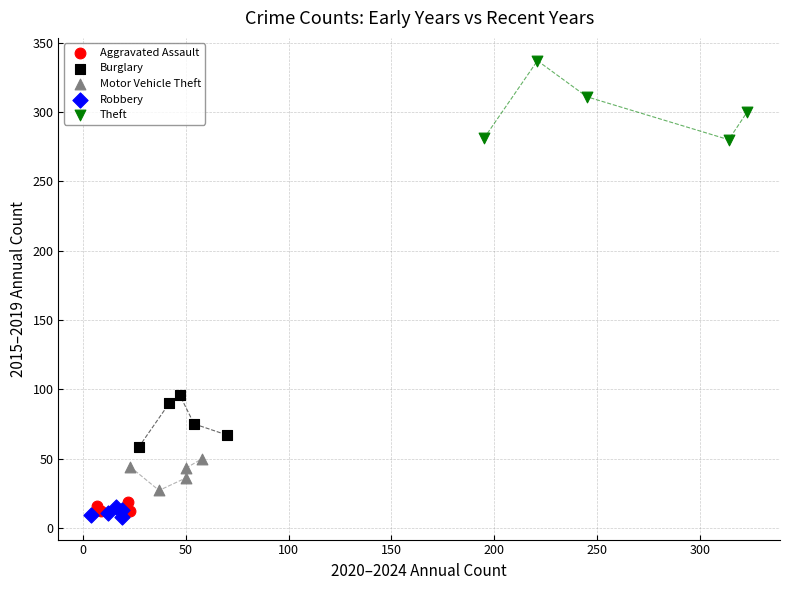

What are all the series names shown in the legend?

Aggravated Assault, Burglary, Motor Vehicle Theft, Robbery, Theft